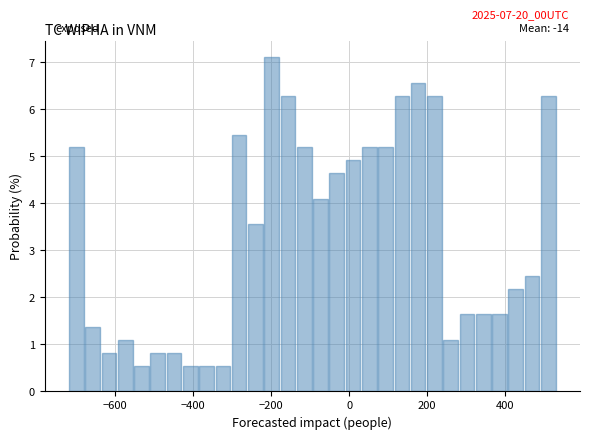

Read against the x-axis, roughly where is the centre of the tallest bar?

-200